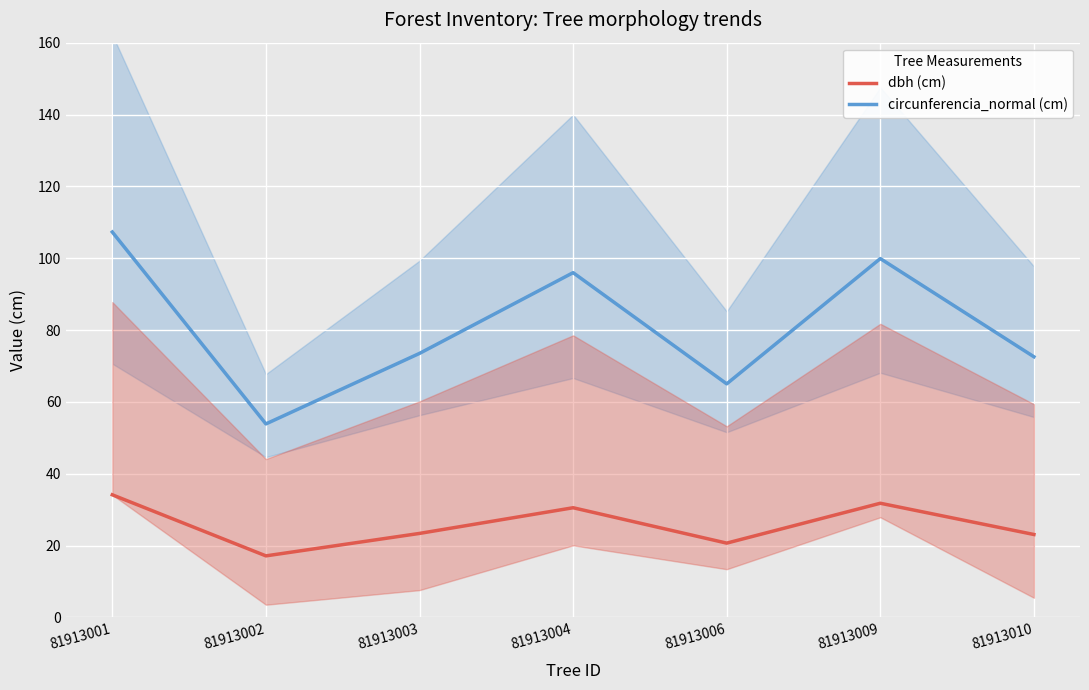

What is the difference between the maximum and minimum values in the dbh (cm) series?

17.0